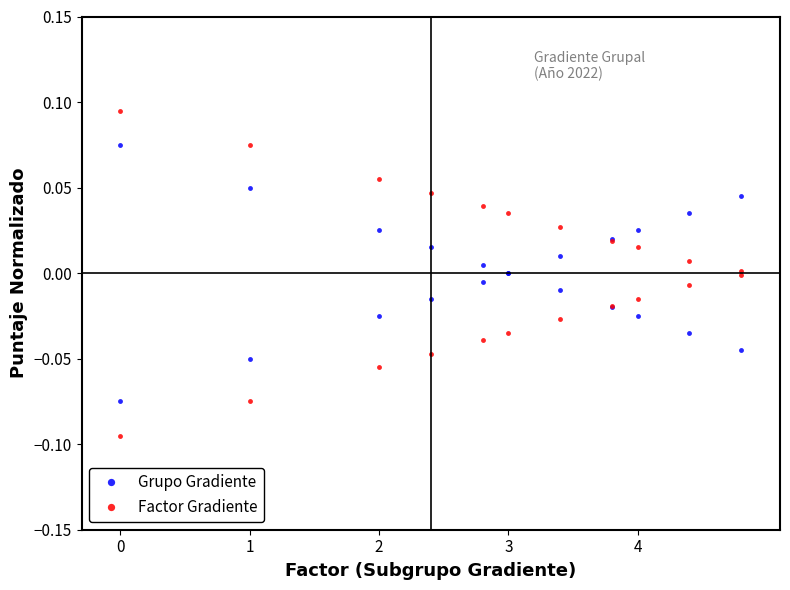

What is the minimum value for Grupo Gradiente?

-0.1